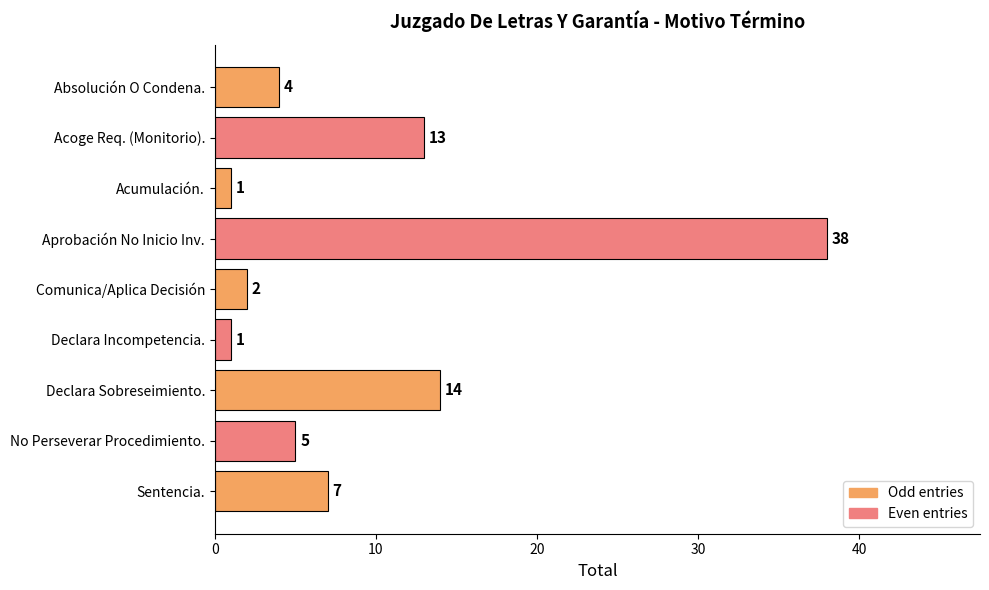

True or false: the data shows 7 at Sentencia..

True